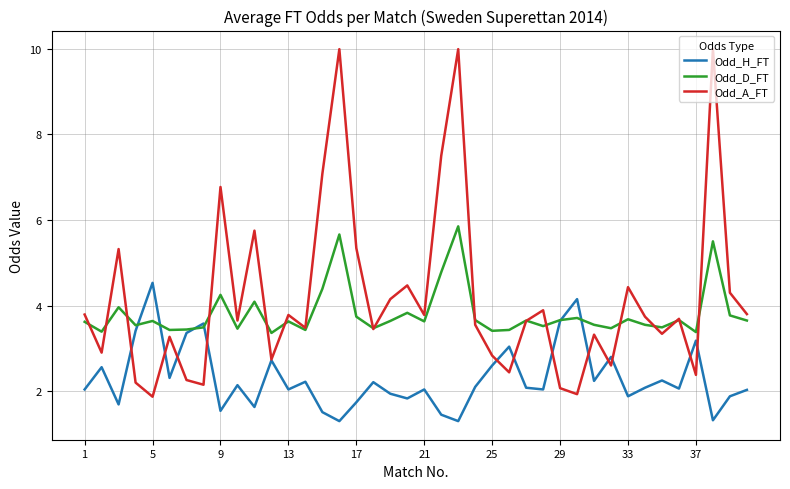

Is this an area chart (filled region under the line)?

No